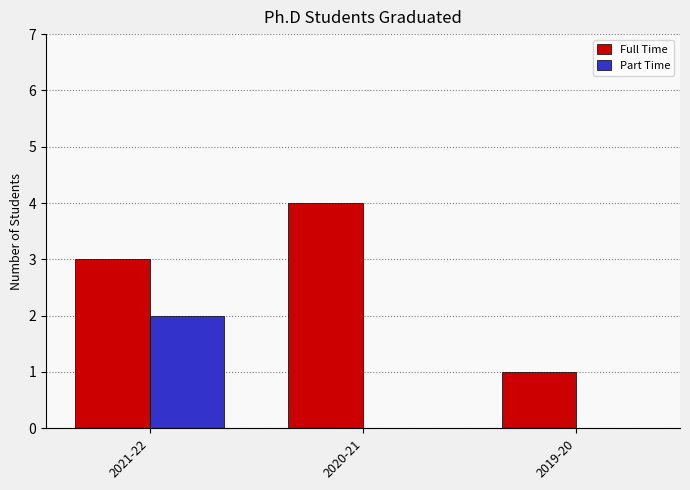

At which category is the sum across all series the highest?

2021-22